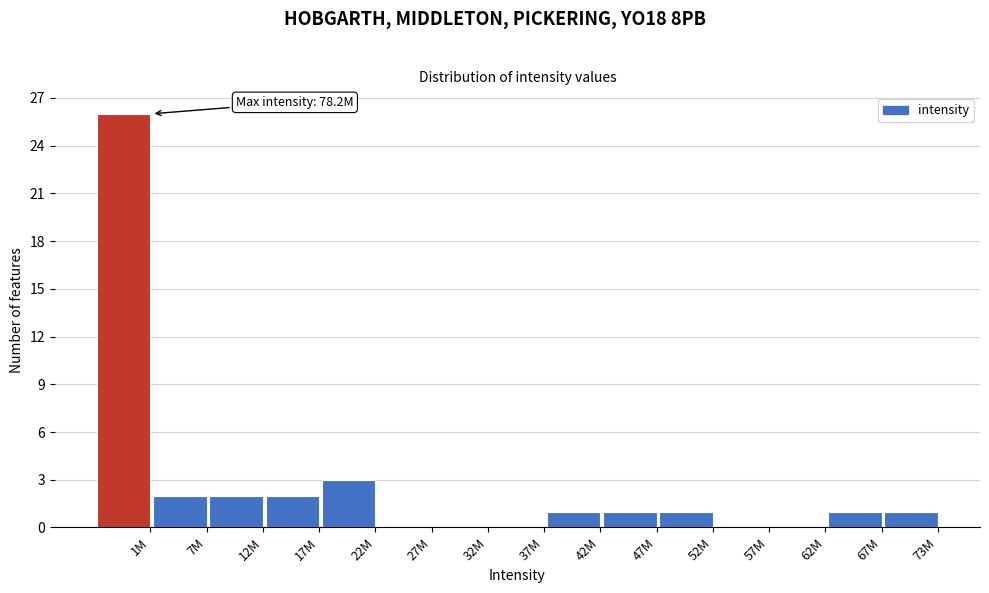

Reading left to right, transcribe all the data shown in this chart.

1M=26	7M=2	12M=2	17M=2	22M=3	27M=0	32M=0	37M=0	42M=1	47M=1	52M=1	57M=0	62M=0	67M=1	73M=1